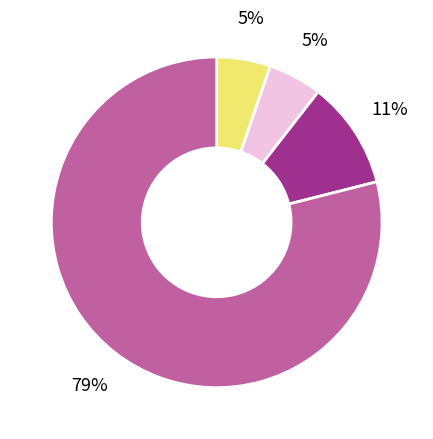

To the nearest percent, what is the difference between the largest and smallest slice percentages?

74%